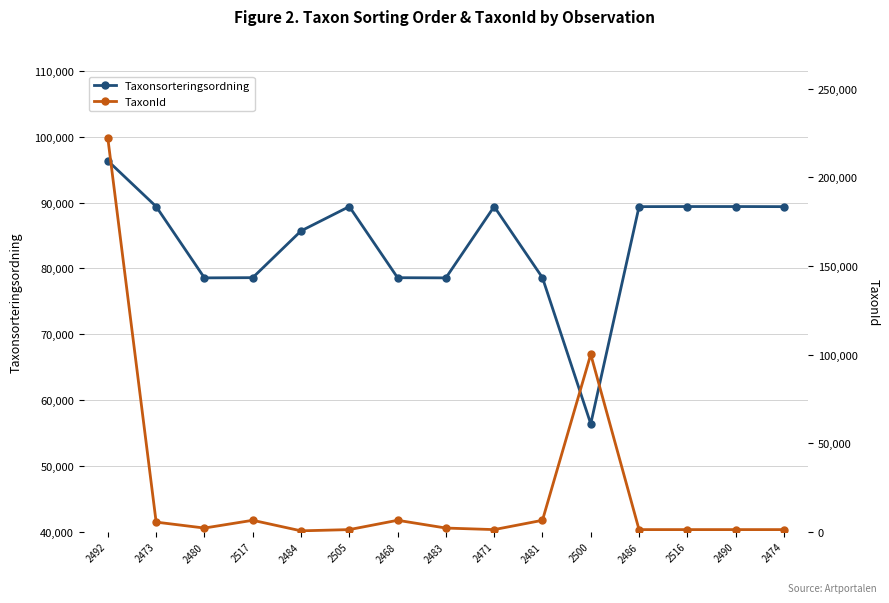

Is it true that TaxonId equals 479 at 2490?

False